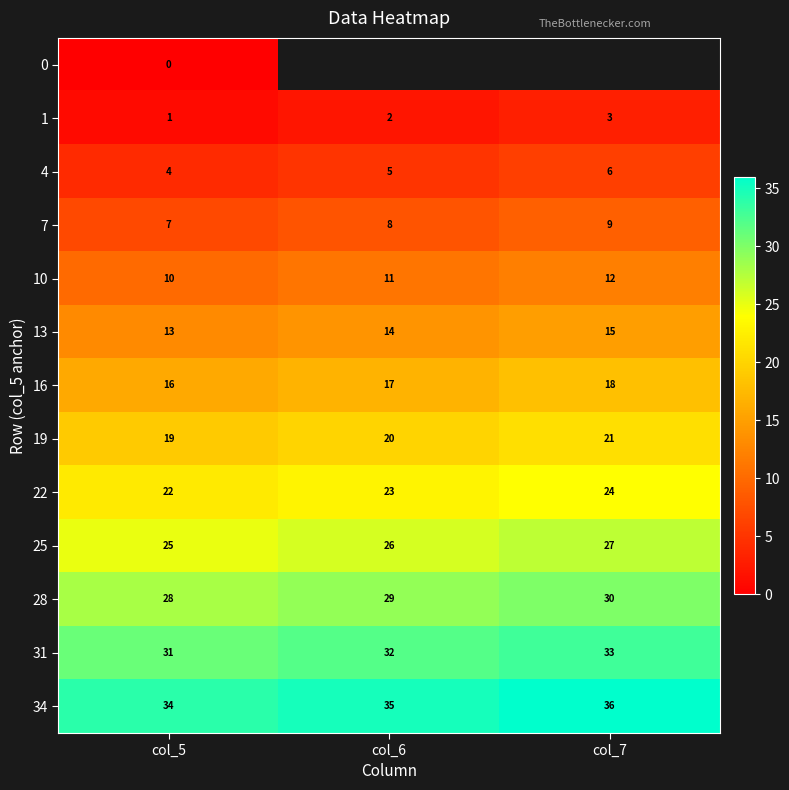

What is the total value across all series at col_5?

210